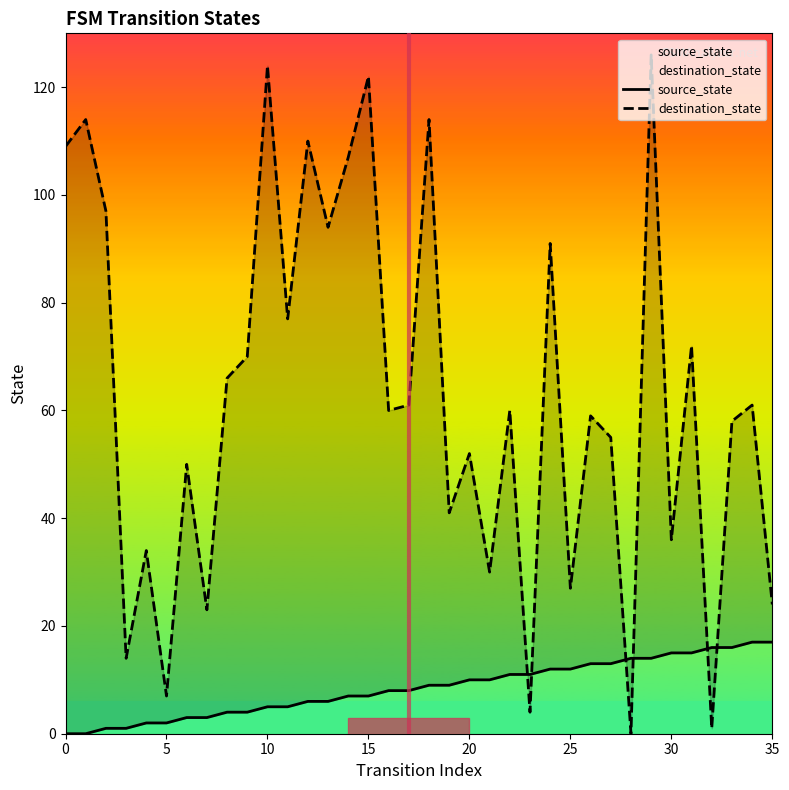

Reading left to right, extract all data points from this chart.

source_state: 0	0	1	1	2	2	3	3	4	4	5	5	6	6	7	7	8	8	9	9	10	10	11	11	12	12	13	13	14	14	15	15	16	16	17	17
destination_state: 109	114	97	14	34	7	50	23	66	70	124	77	110	94	107	122	60	61	114	41	52	30	60	4	91	27	59	55	0	126	36	72	1	58	61	24